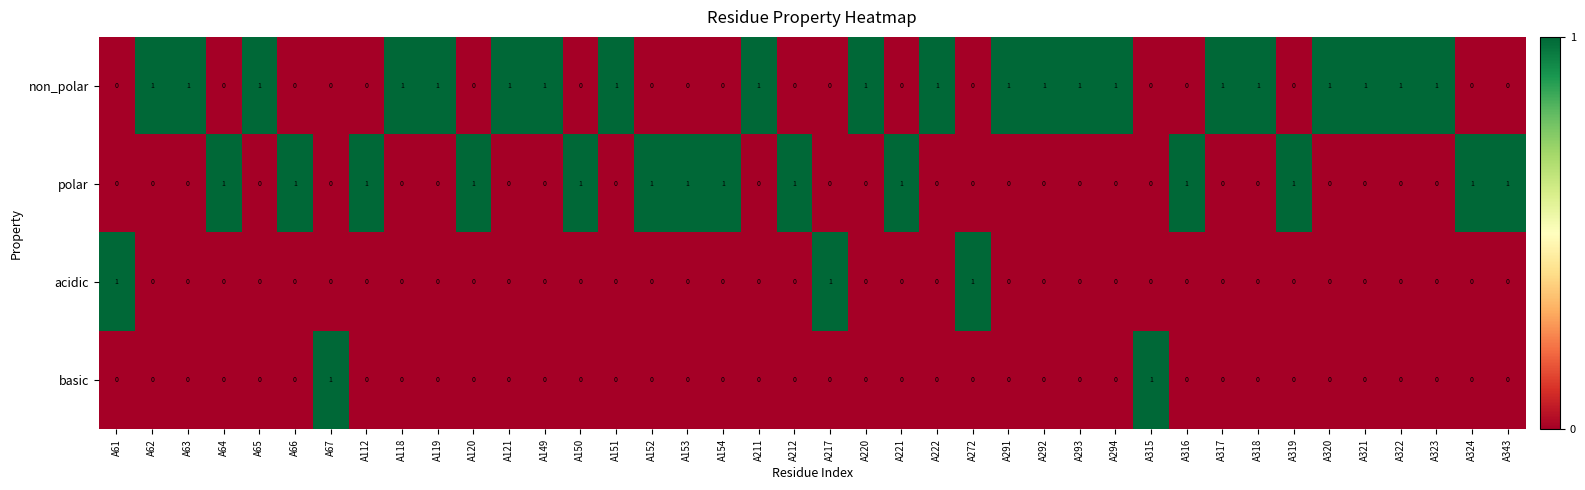

Count the polar values in the range 0 to 1.

40